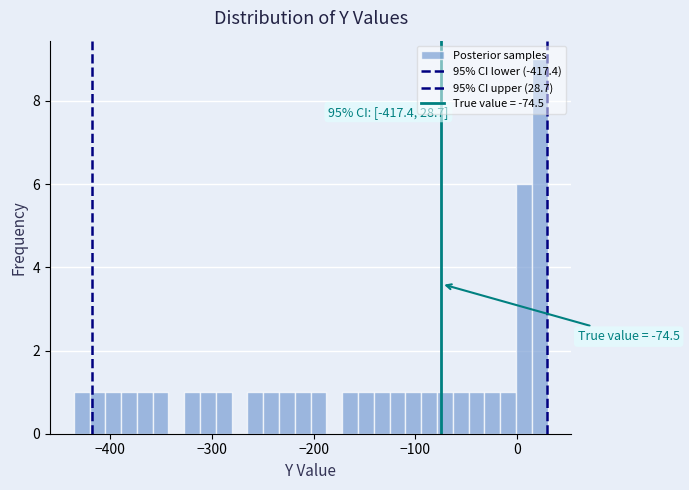

Read against the x-axis, roughly where is the centre of the tallest bar?

20